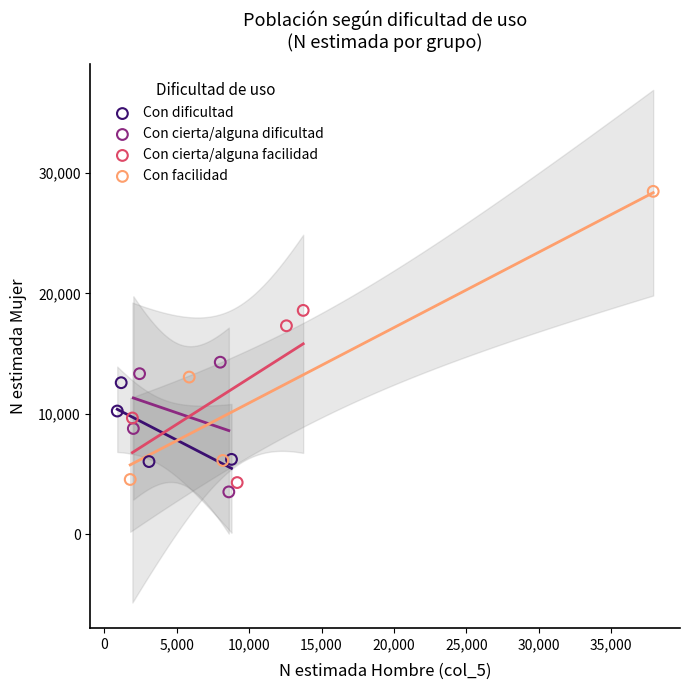

Which series reaches the minimum Y coordinate?

Con cierta/alguna dificultad